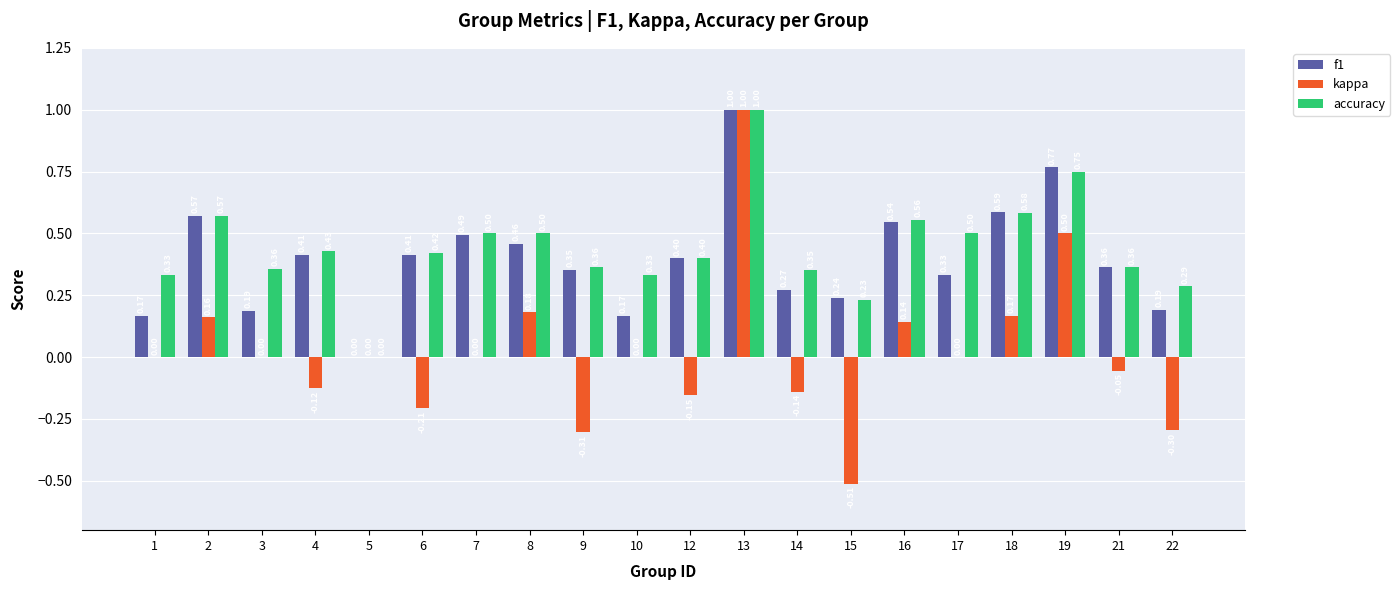

Is it true that accuracy equals 1.5 at 13?

False